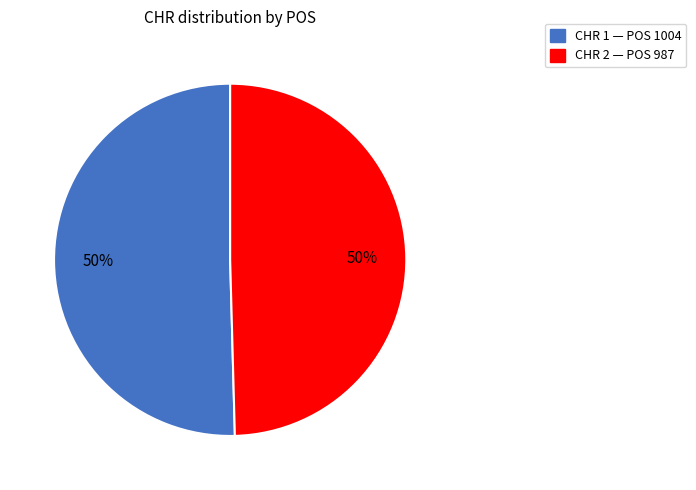

To the nearest percent, what is the average slice percentage?

50%